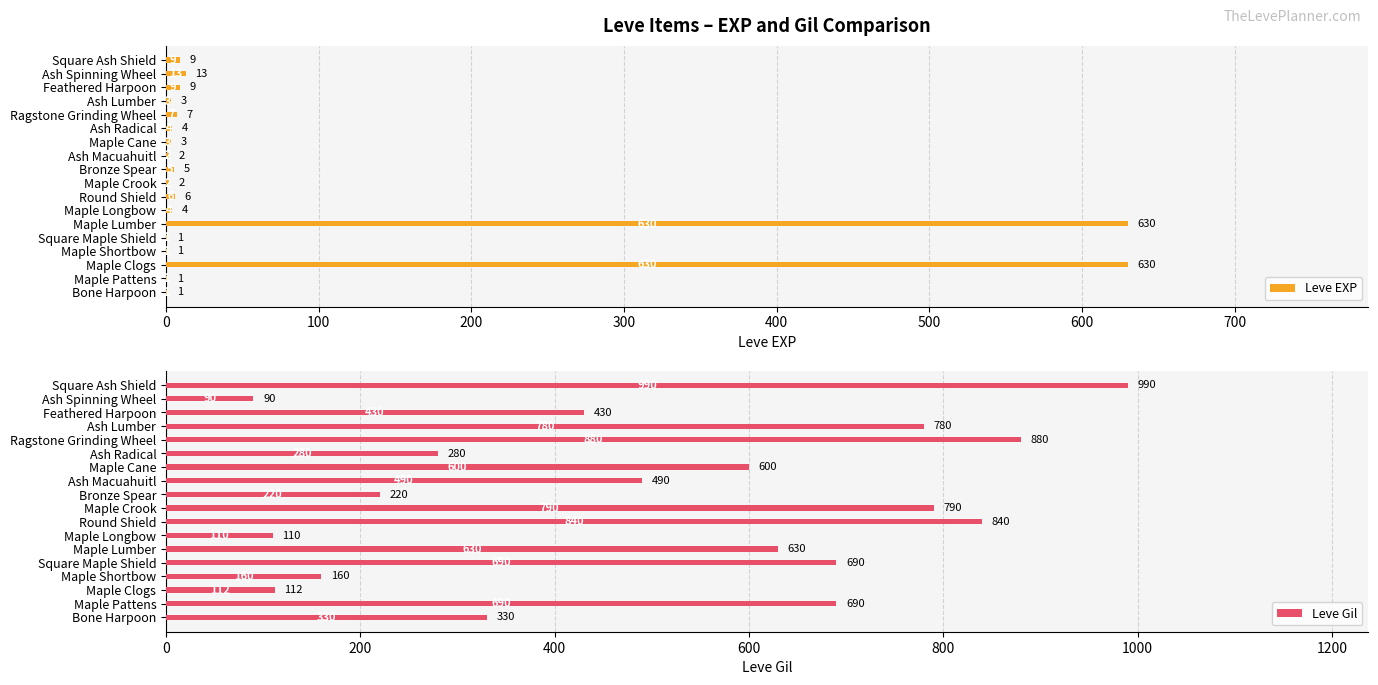

Which category has the highest value in the Leve Gil series?

Square Ash Shield